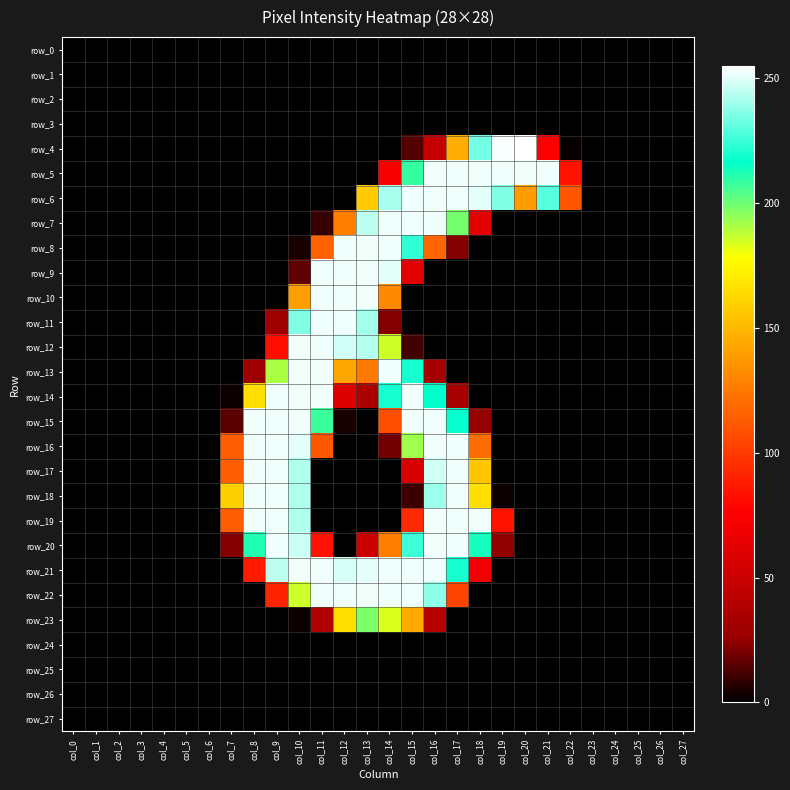

Count the number of categories in the chart.

28